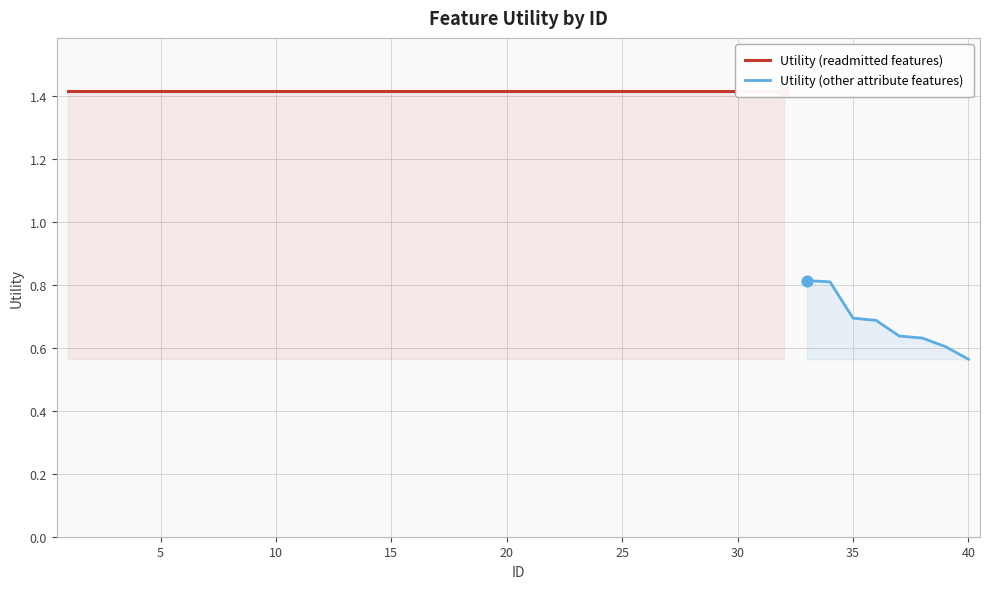

What is the ratio of the value at 5 to the value at 26?

1.0